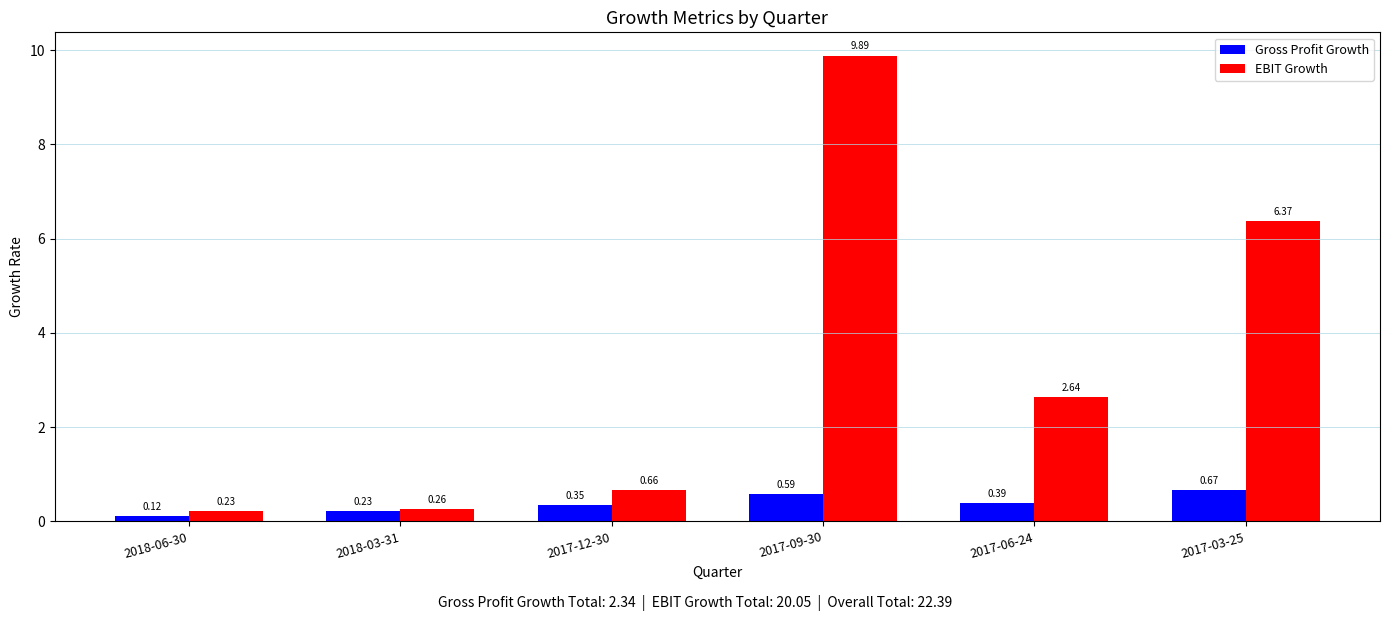

Between 2017-09-30 and 2017-03-25, which series saw the biggest shift?

EBIT Growth